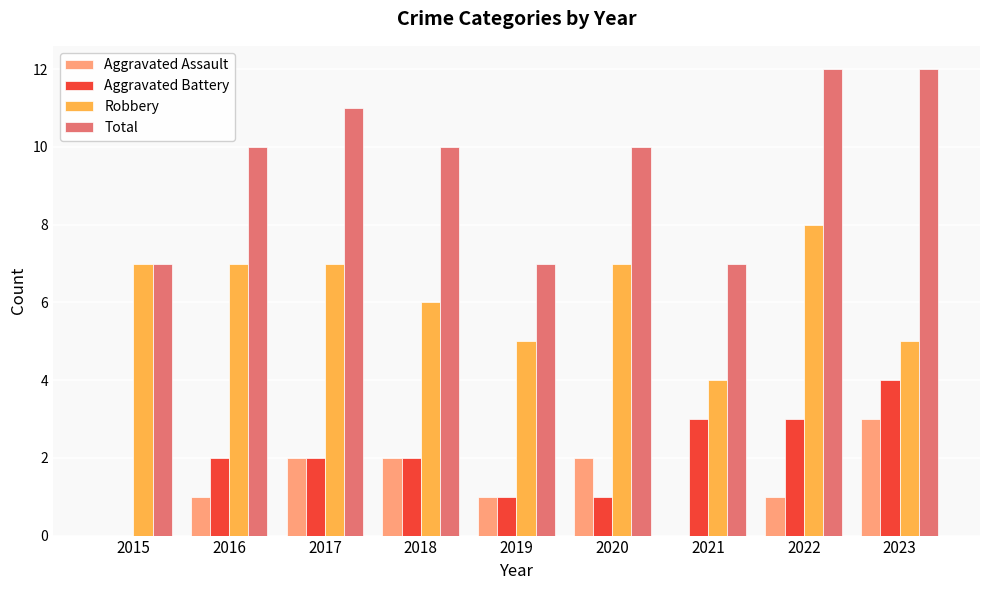

What is the average value of the Robbery series?

6